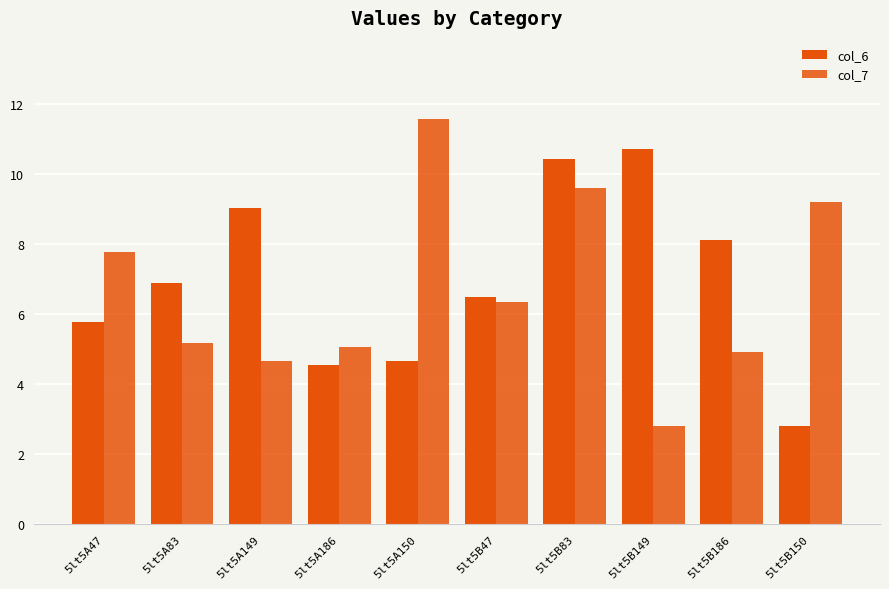

Reading left to right, what are all the values shown in this chart?

col_6: 5lt5A47=5.8	5lt5A83=6.9	5lt5A149=9.0	5lt5A186=4.5	5lt5A150=4.6	5lt5B47=6.5	5lt5B83=10.4	5lt5B149=10.7	5lt5B186=8.1	5lt5B150=2.8
col_7: 5lt5A47=7.8	5lt5A83=5.2	5lt5A149=4.6	5lt5A186=5.1	5lt5A150=11.6	5lt5B47=6.3	5lt5B83=9.6	5lt5B149=2.8	5lt5B186=4.9	5lt5B150=9.2